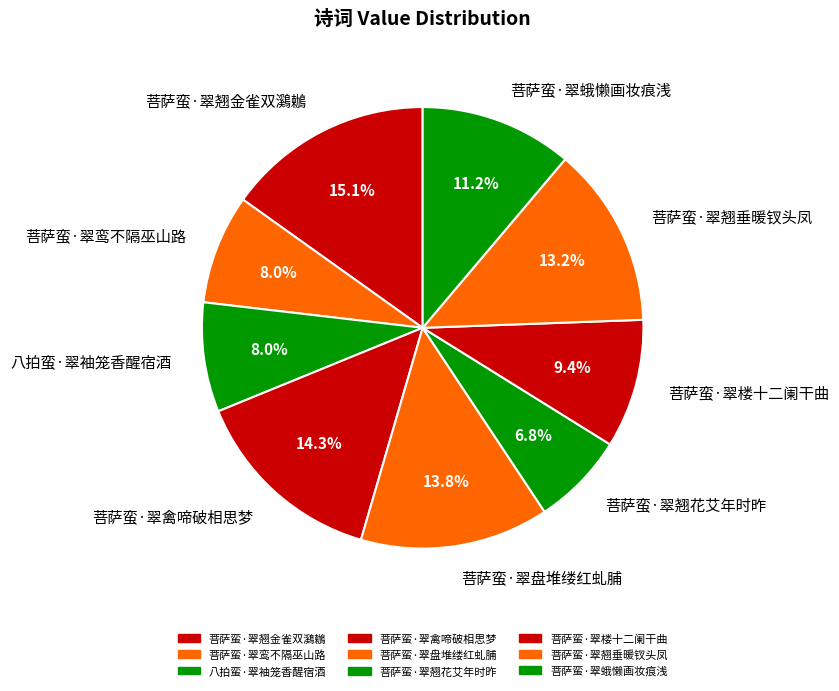

Does 菩萨蛮·翠翘花艾年时昨 represent more than half of the total?

No